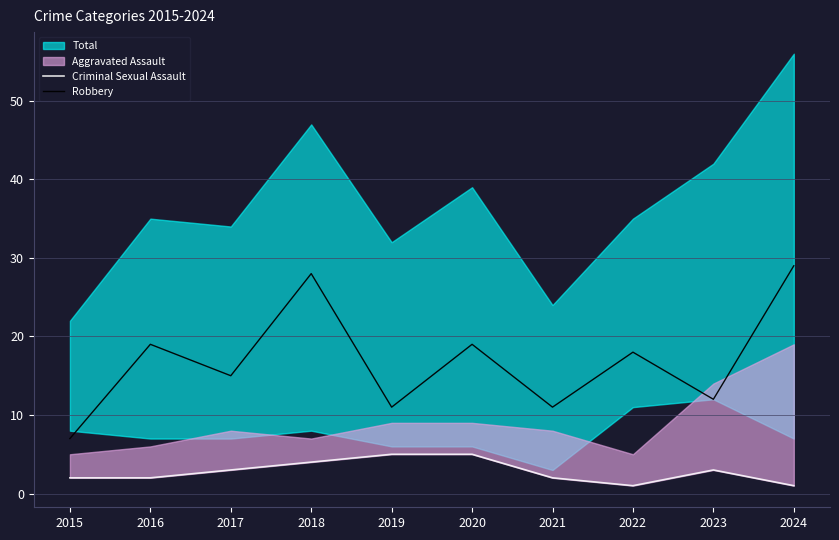

What is the highest value of the Robbery series?

29